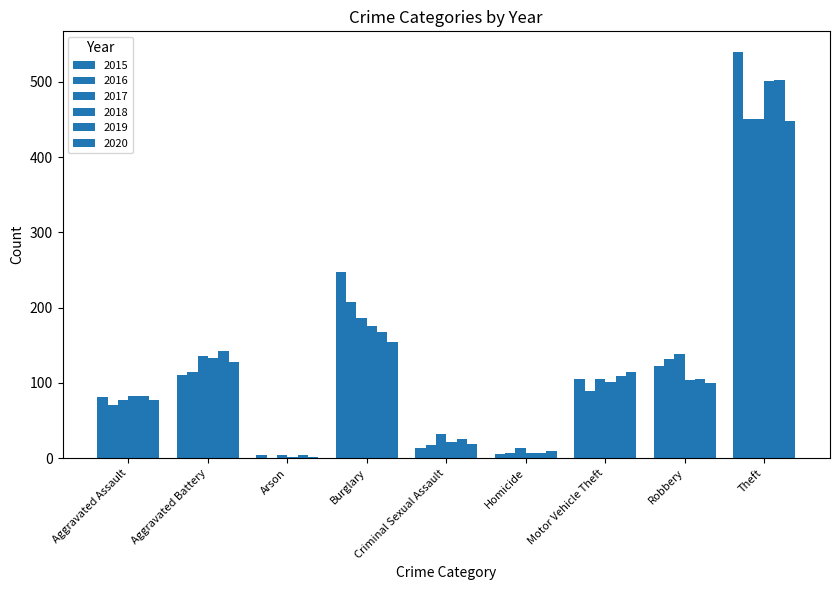

At Aggravated Assault, list the series in order from largest to smallest.

2018, 2019, 2015, 2017, 2020, 2016